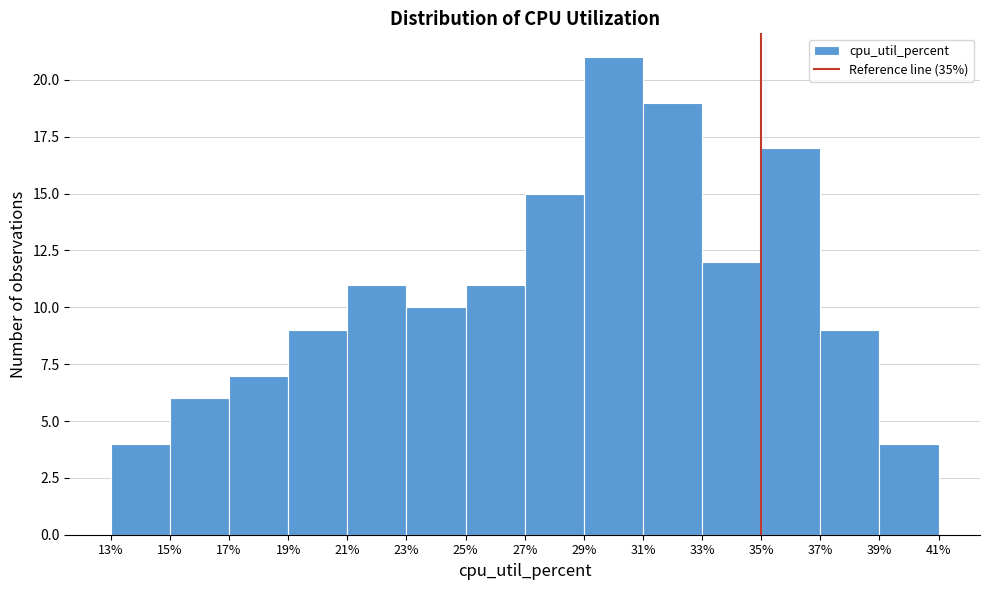

What is the height of the bar covering 25% to 27% on the x-axis? The values are not printed on the chart, so give them approximately, as read against the axis.

11